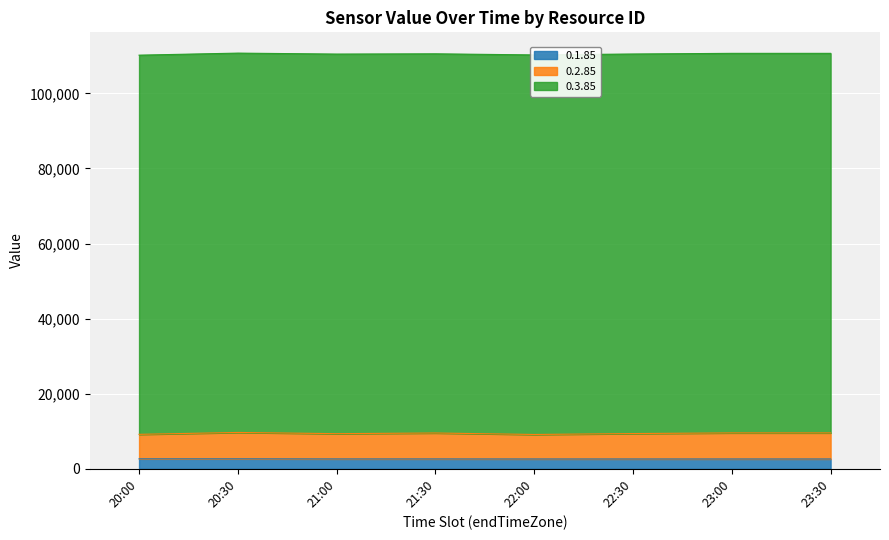

True or false: 0.2.85 and 0.1.85 cross at least once.

False